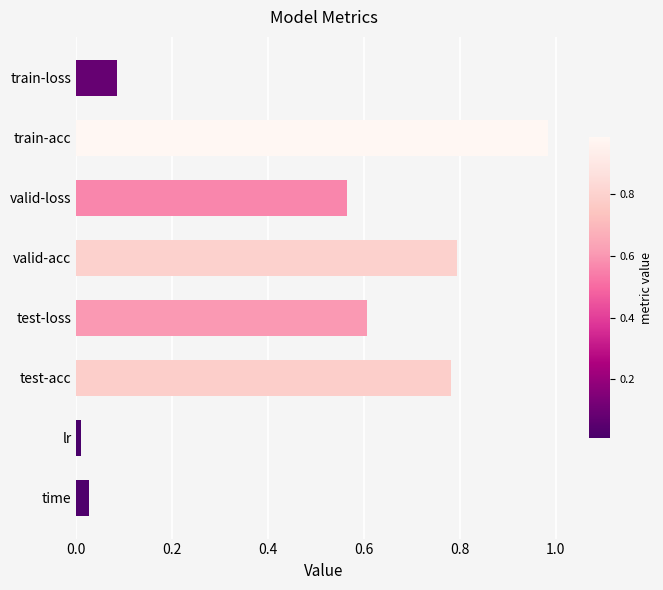

What is the sum of all values?

3.8